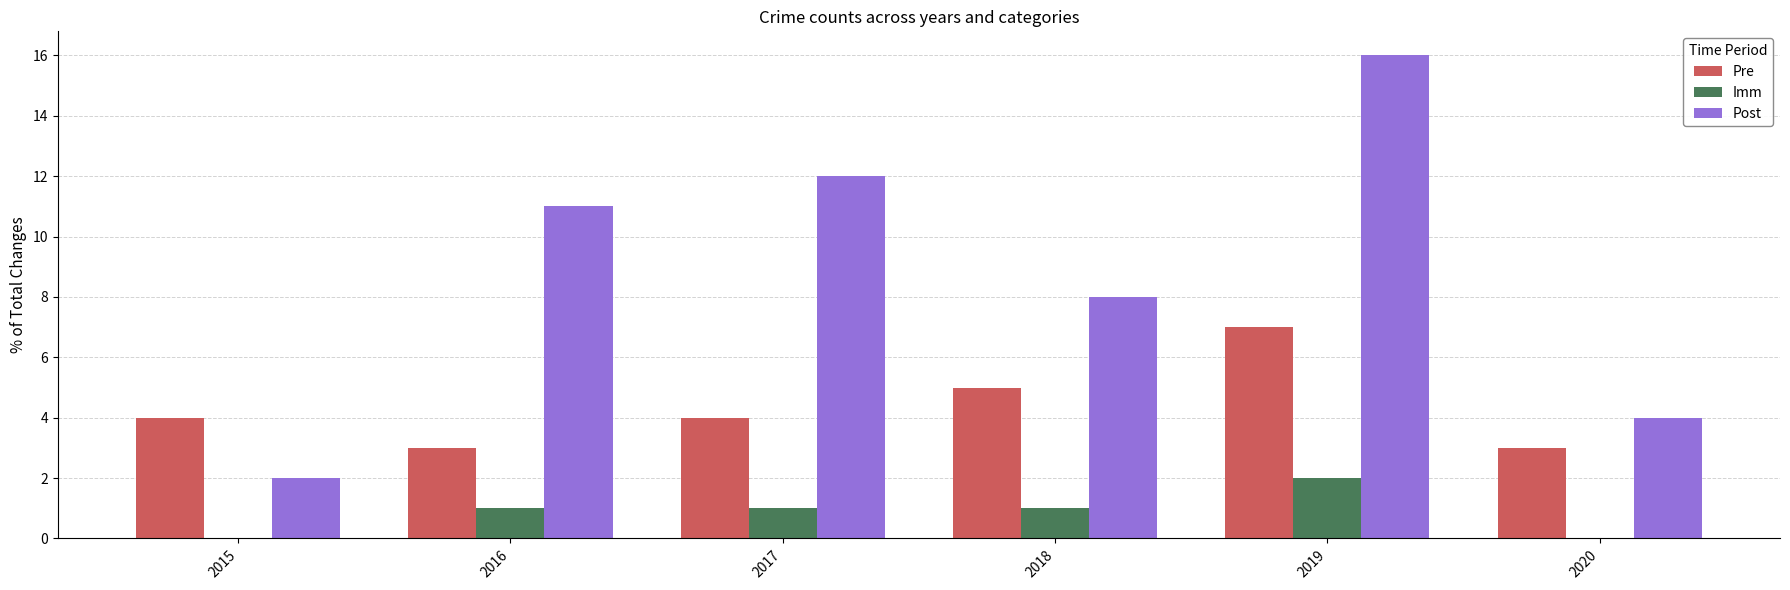

What are all the series names shown in the legend?

Pre, Imm, Post